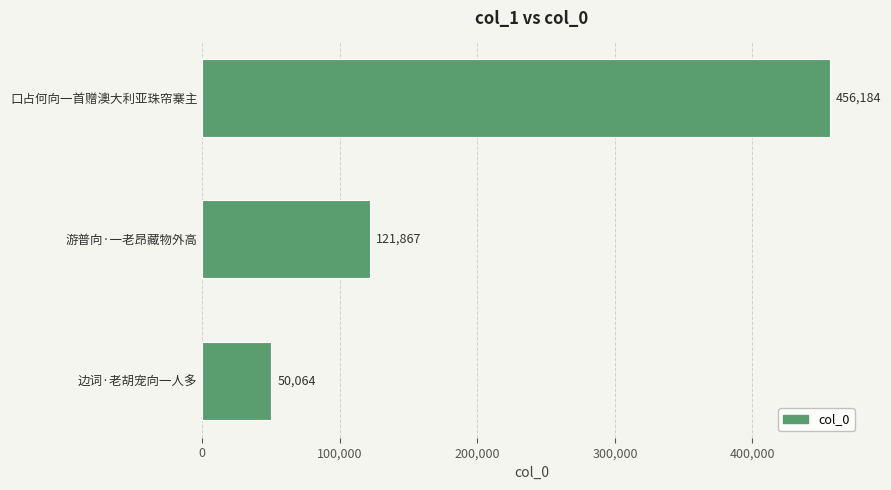

What is the sum of all values?

628115